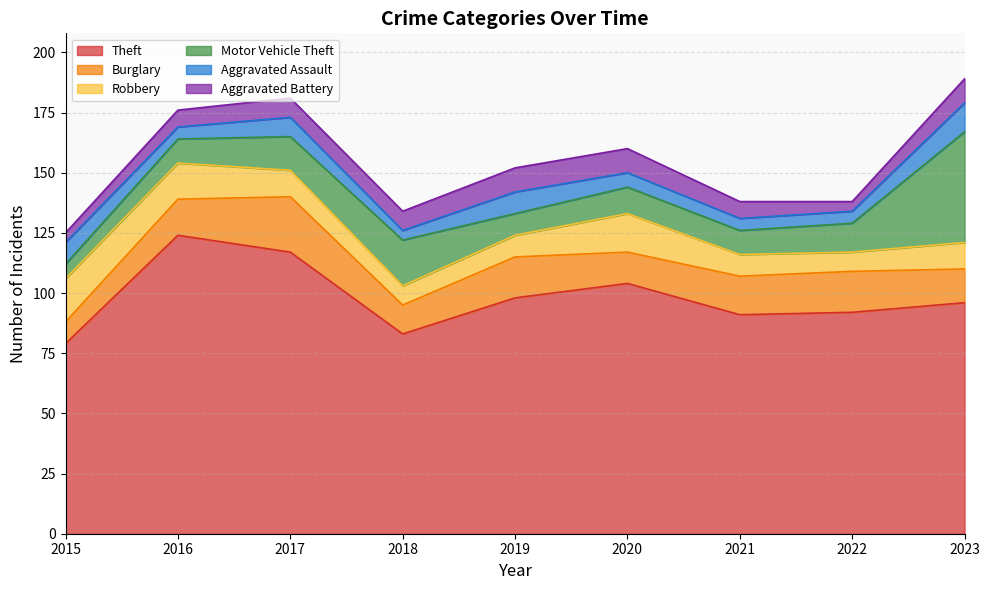

True or false: Burglary and Aggravated Battery intersect in this chart.

False